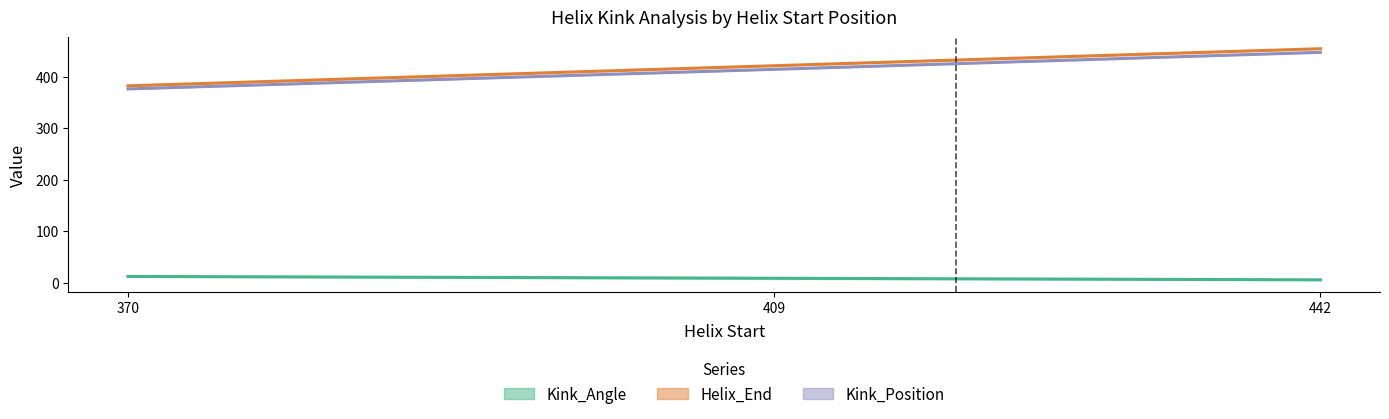

At which category is the sum across all series the highest?

442